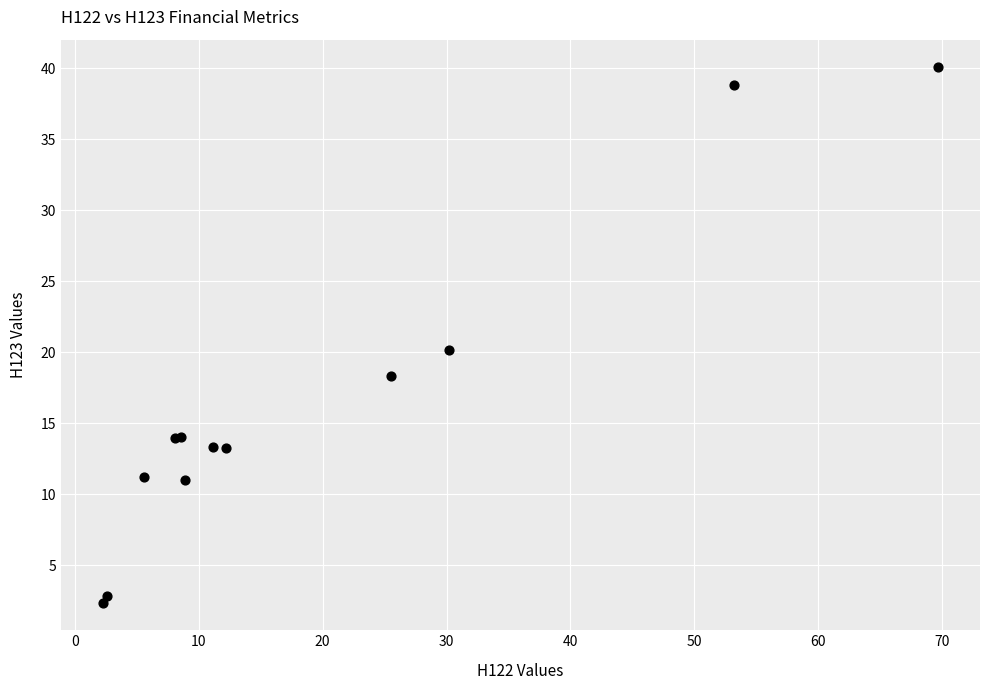

What Y value in the scatter plot is closest to 21?

20.2